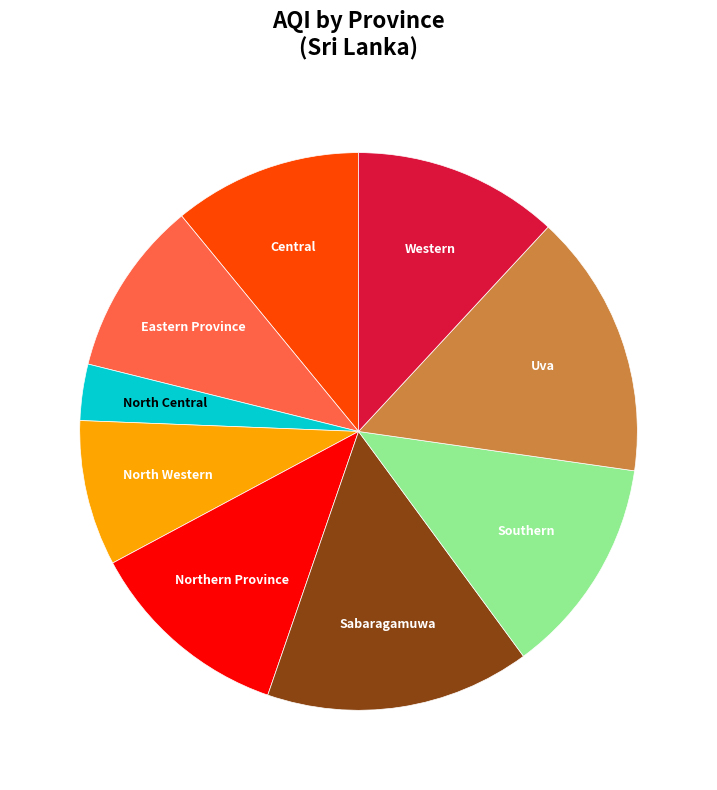

Which has a higher value, Southern or North Western?

Southern